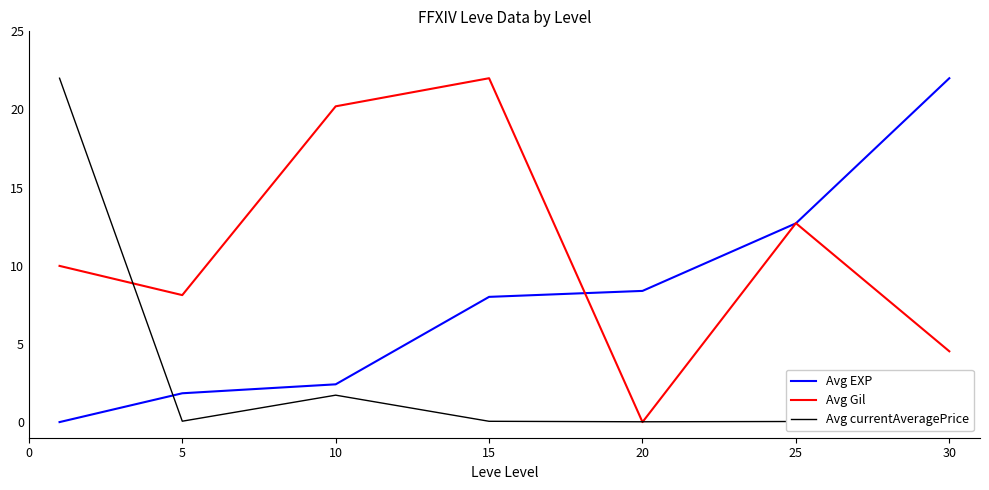

What is the value of the Avg currentAveragePrice point at the 1st from the left?

22.0